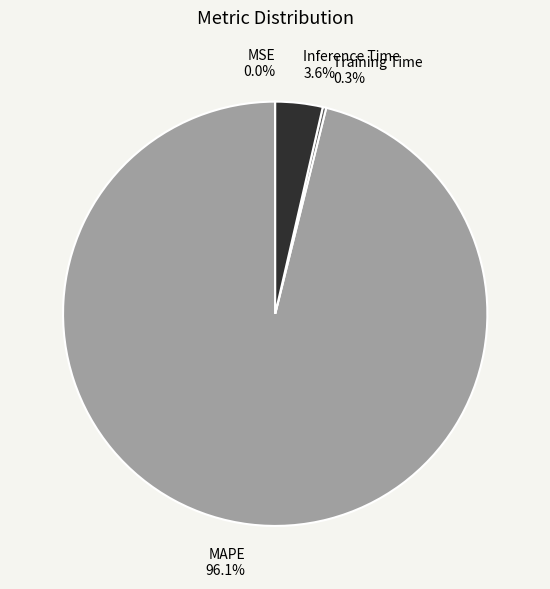

To the nearest percent, what percentage of the pie is MAPE?

96%